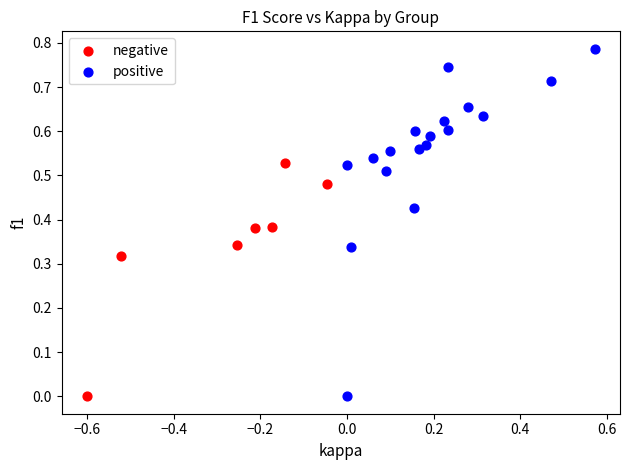

Which series has the widest spread of Y values?

positive